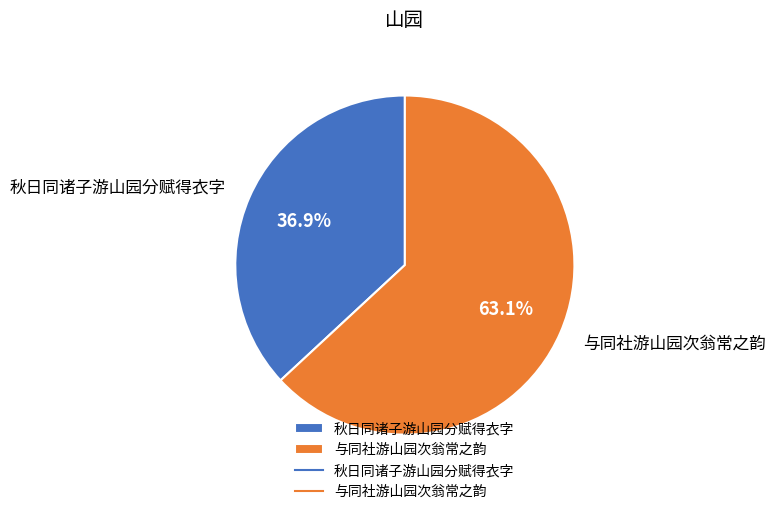

Does 秋日同诸子游山园分赋得衣字 represent more than half of the total?

No